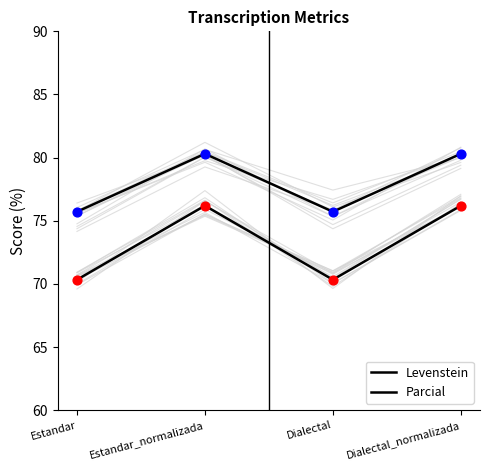

What are all the series names shown in the legend?

Levenstein, Parcial